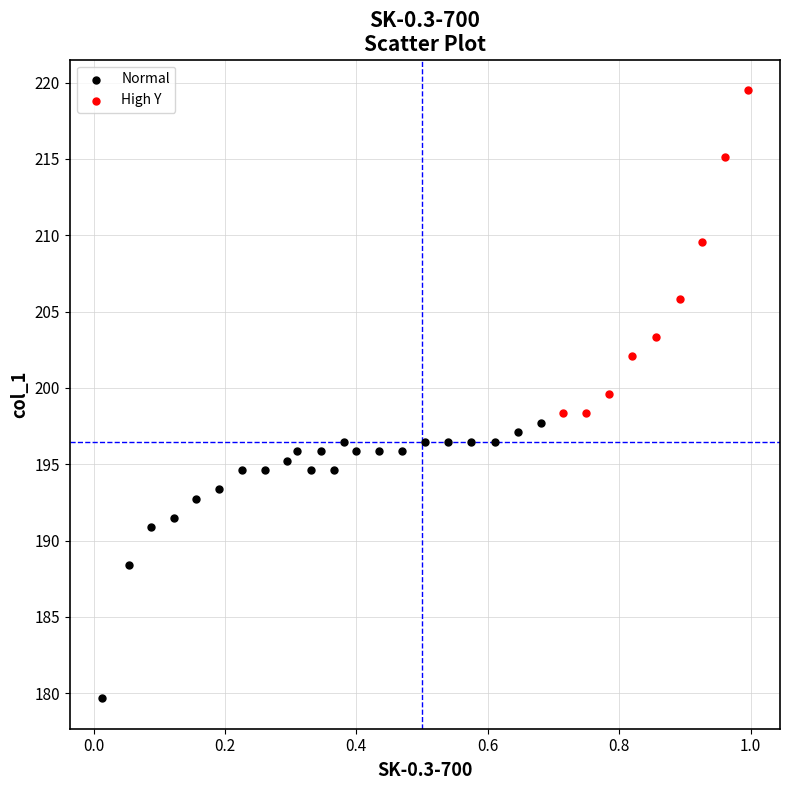

Which series contains the lowest Y value?

Normal